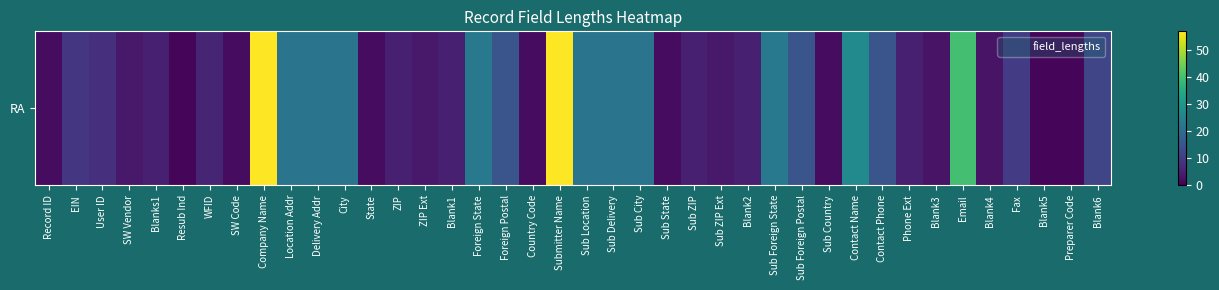

What is the difference between the maximum and minimum values?

56